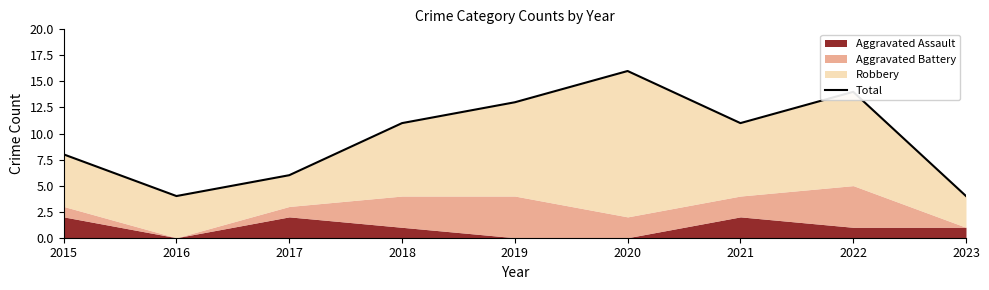

Approximately how many times larger is the value at 2017 compared to 2023?

1.5